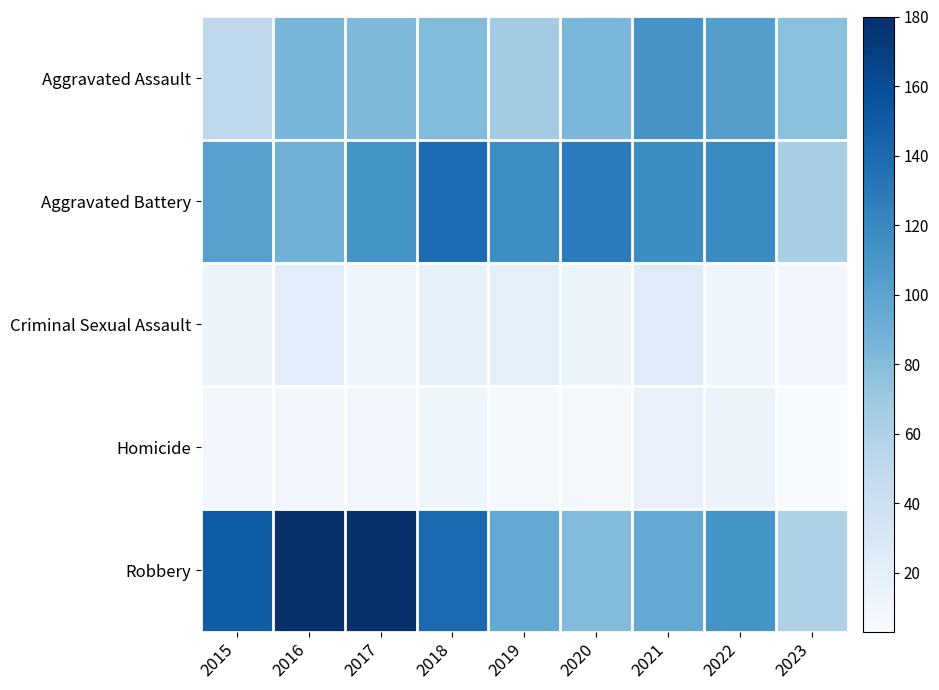

What is the spread (max minus min) of values at 2022?

107